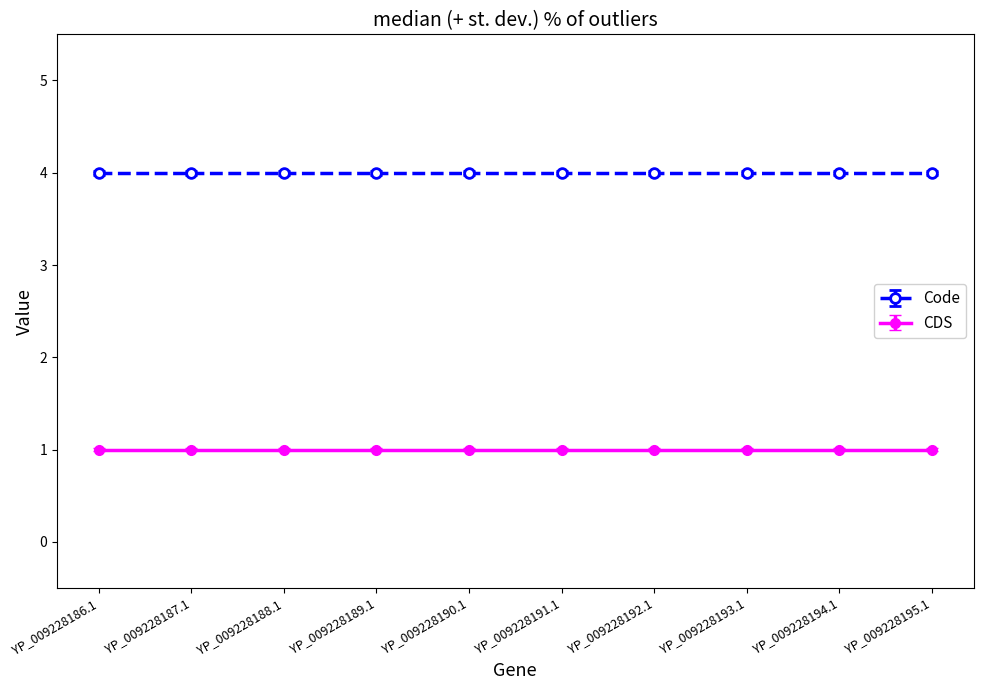

The value of Code at YP_009228187.1 is 2. True or false?

False